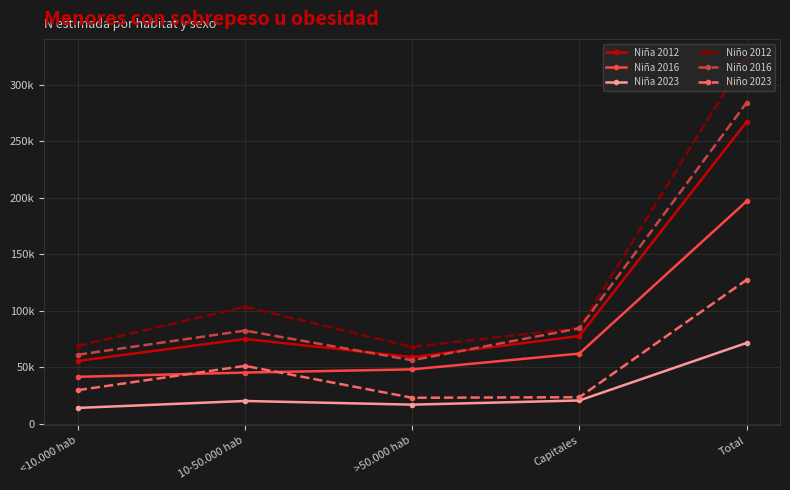

What is the total value across all series at Total?

1271984